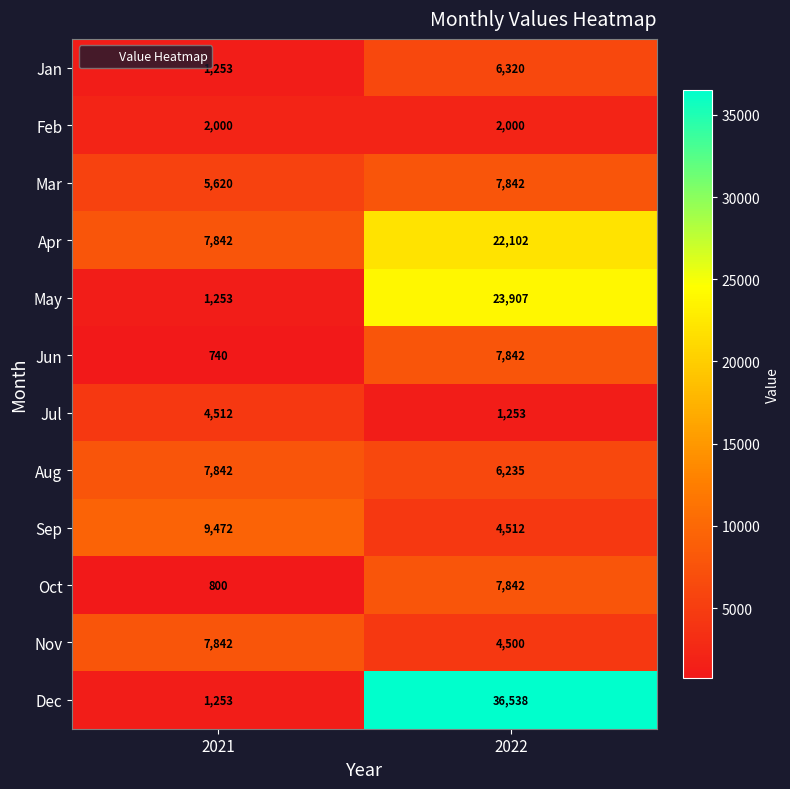

The Nov series shows 1910 at 2021. True or false?

False